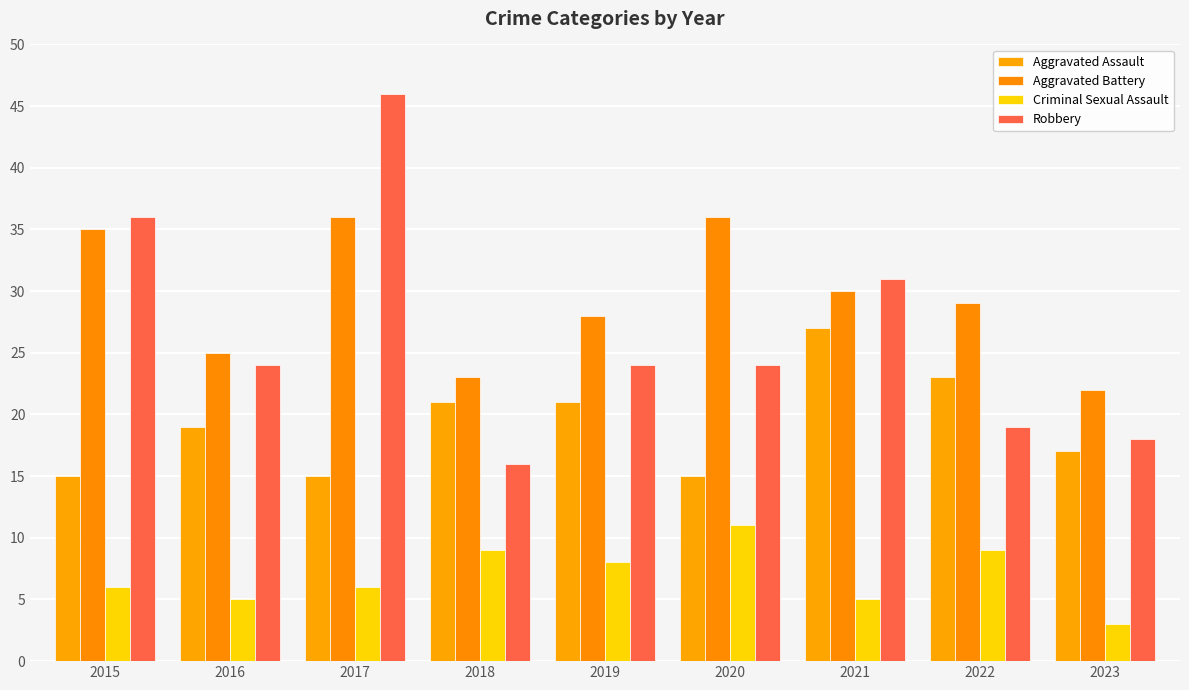

Does the chart contain any negative values?

No